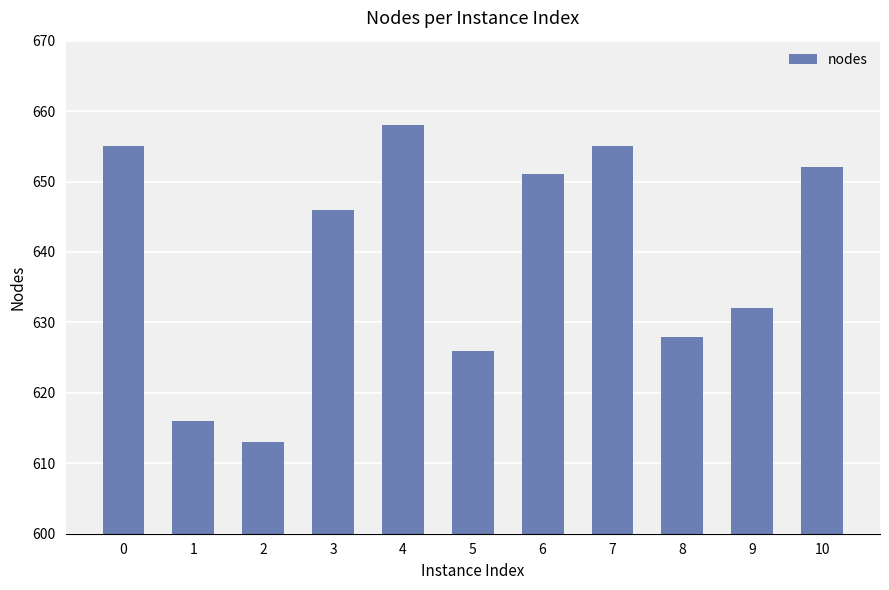

Reading left to right, list all the values displayed in this chart.

0=655	1=616	2=613	3=646	4=658	5=626	6=651	7=655	8=628	9=632	10=652